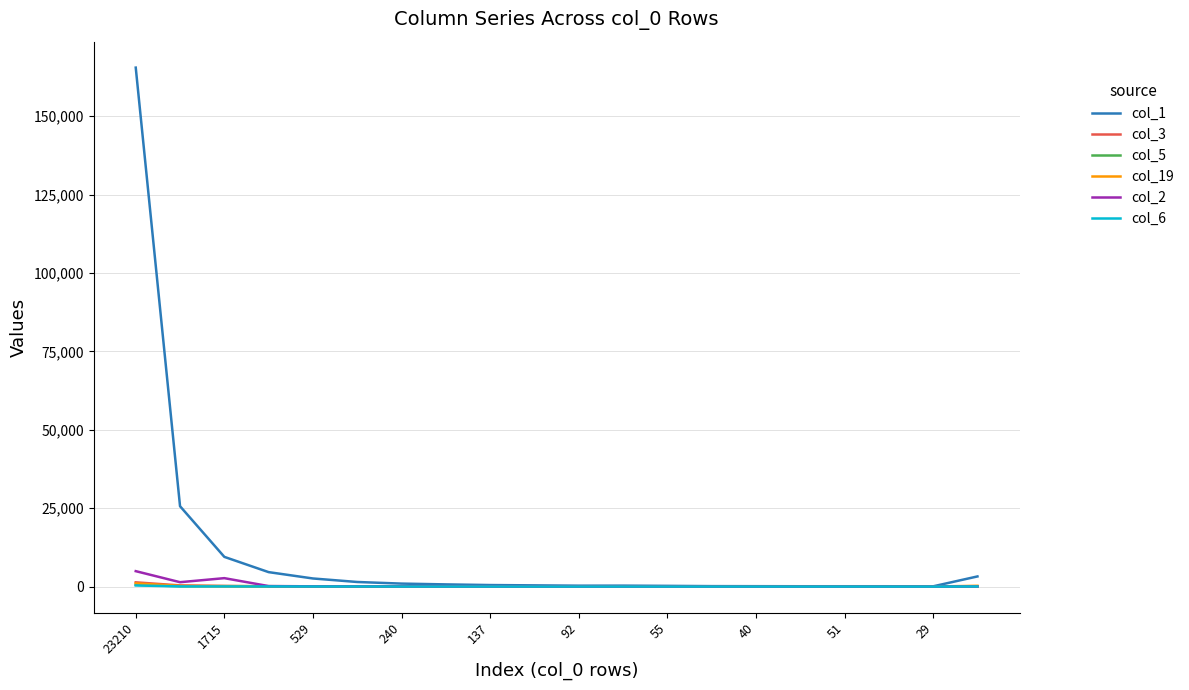

Which series has the largest range (max minus min)?

col_1